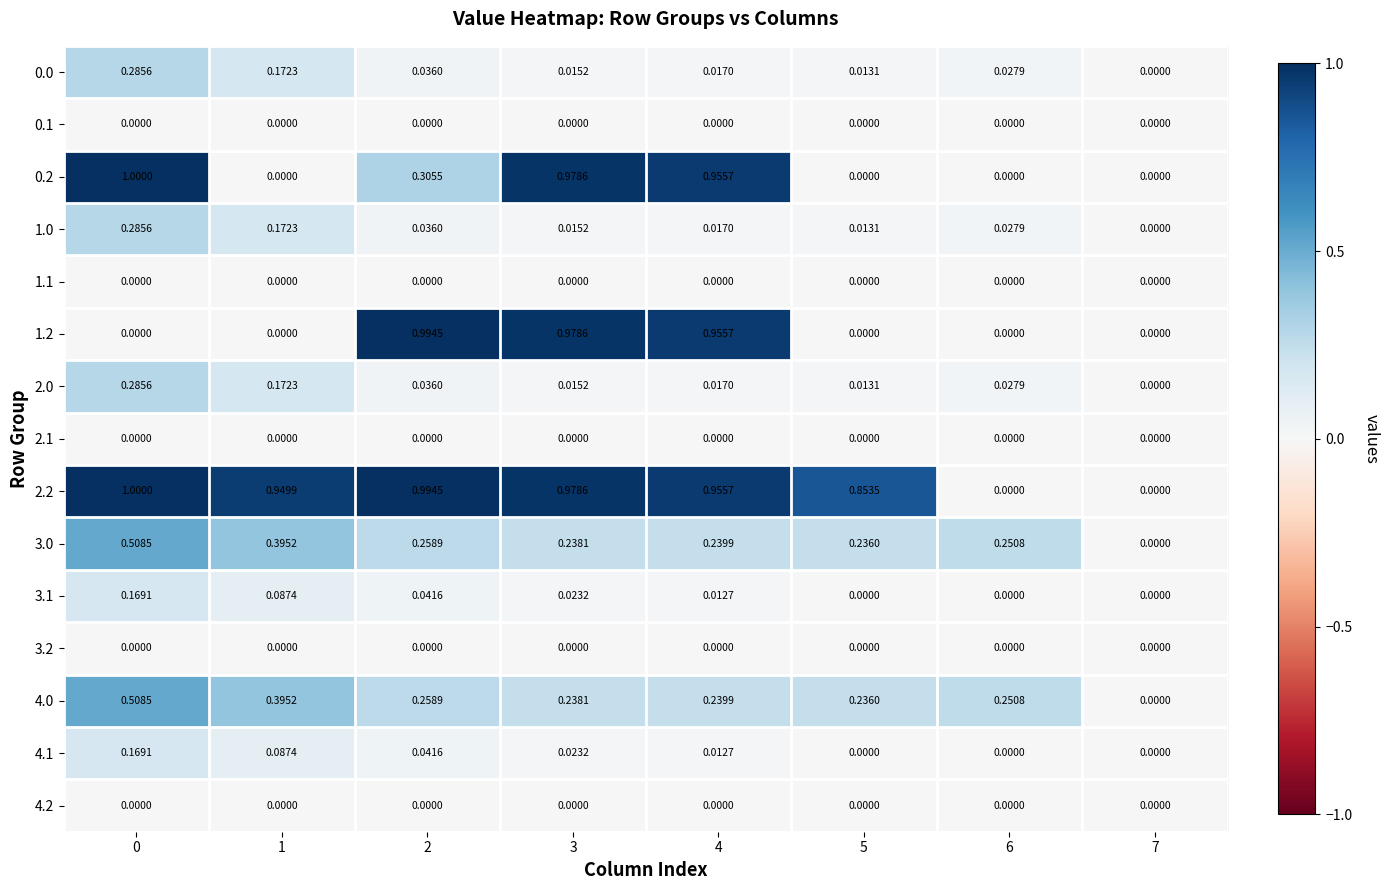

Is the value of 0.2 at 5 greater than the value of 1.0 at 1?

No